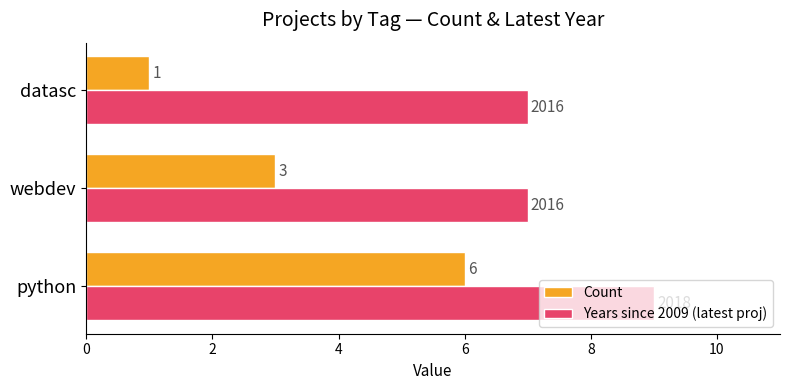

What is the spread (max minus min) of values at webdev?

4